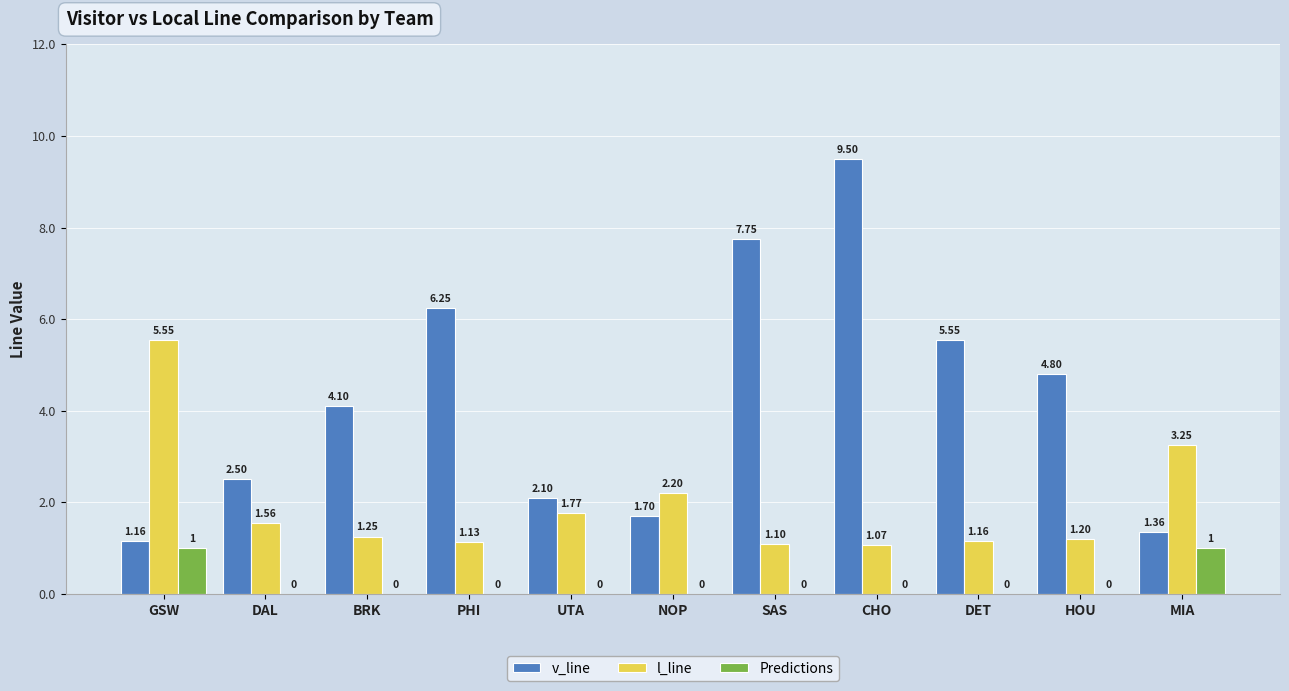

Count the number of categories in the chart.

11